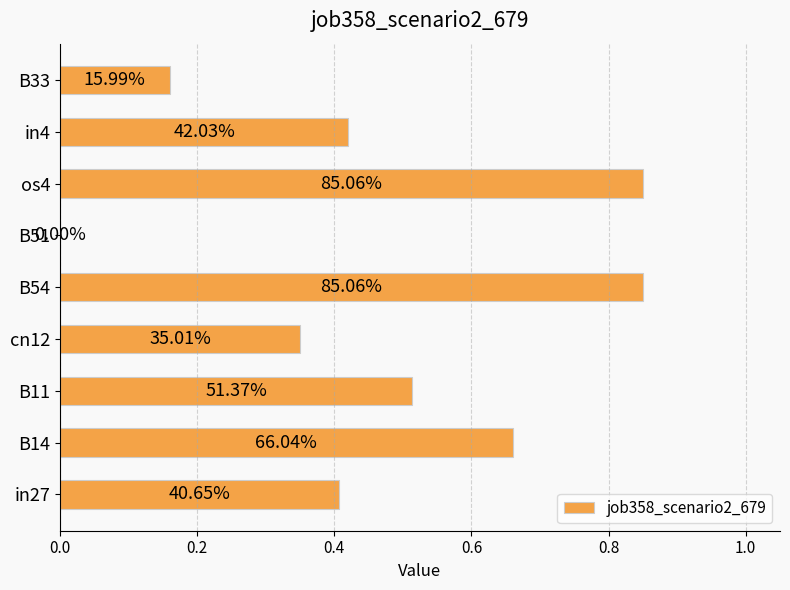

Count the values in the range 0 to 1.

9